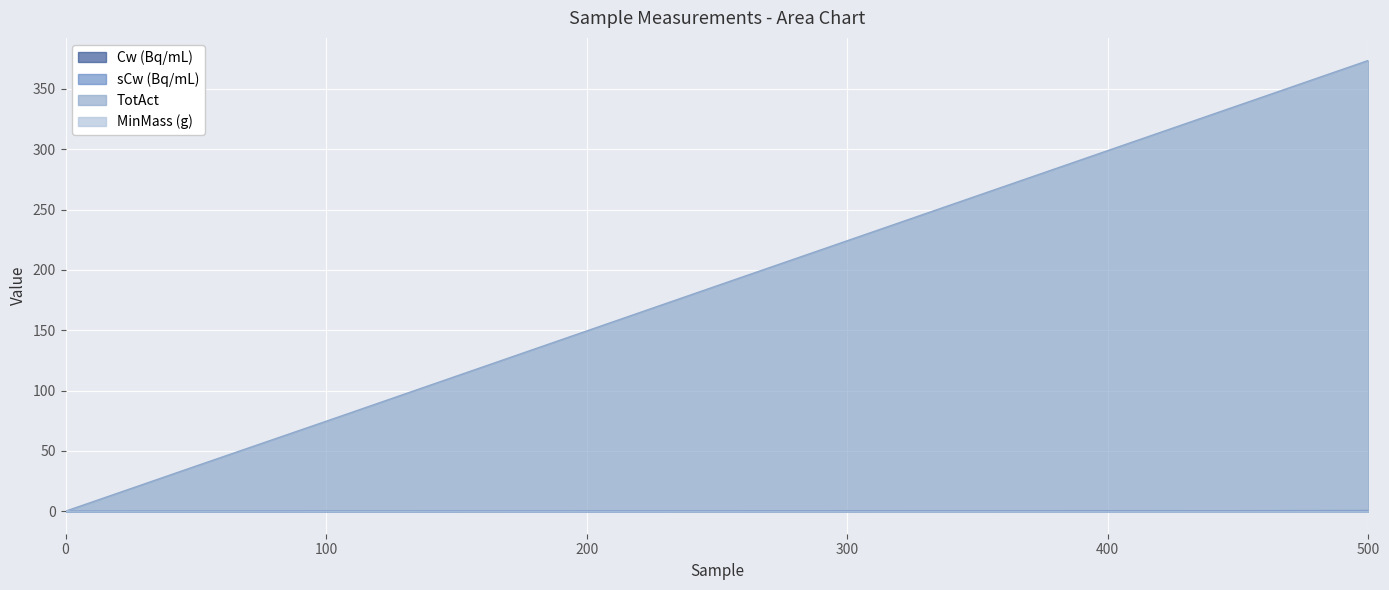

Is it true that Cw (Bq/mL) equals 0.2 at 250?

True